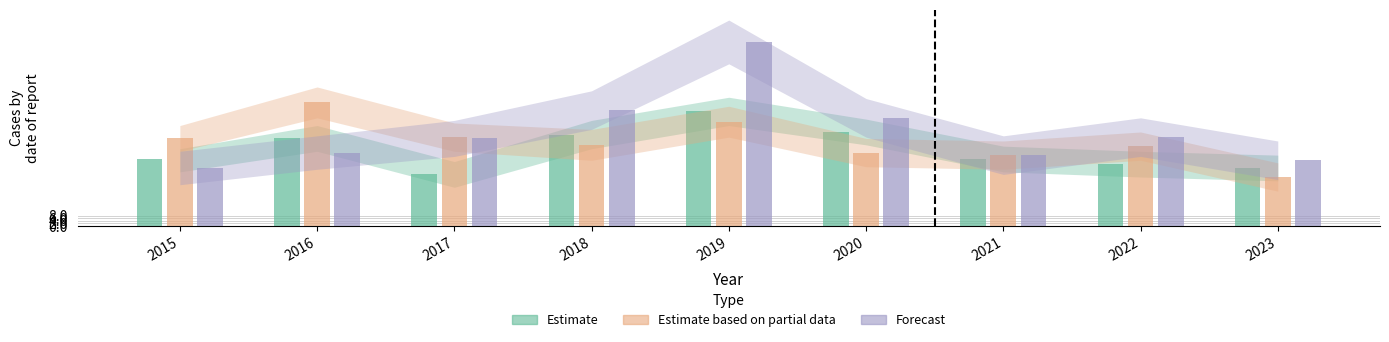

How many bars are there in total?

27